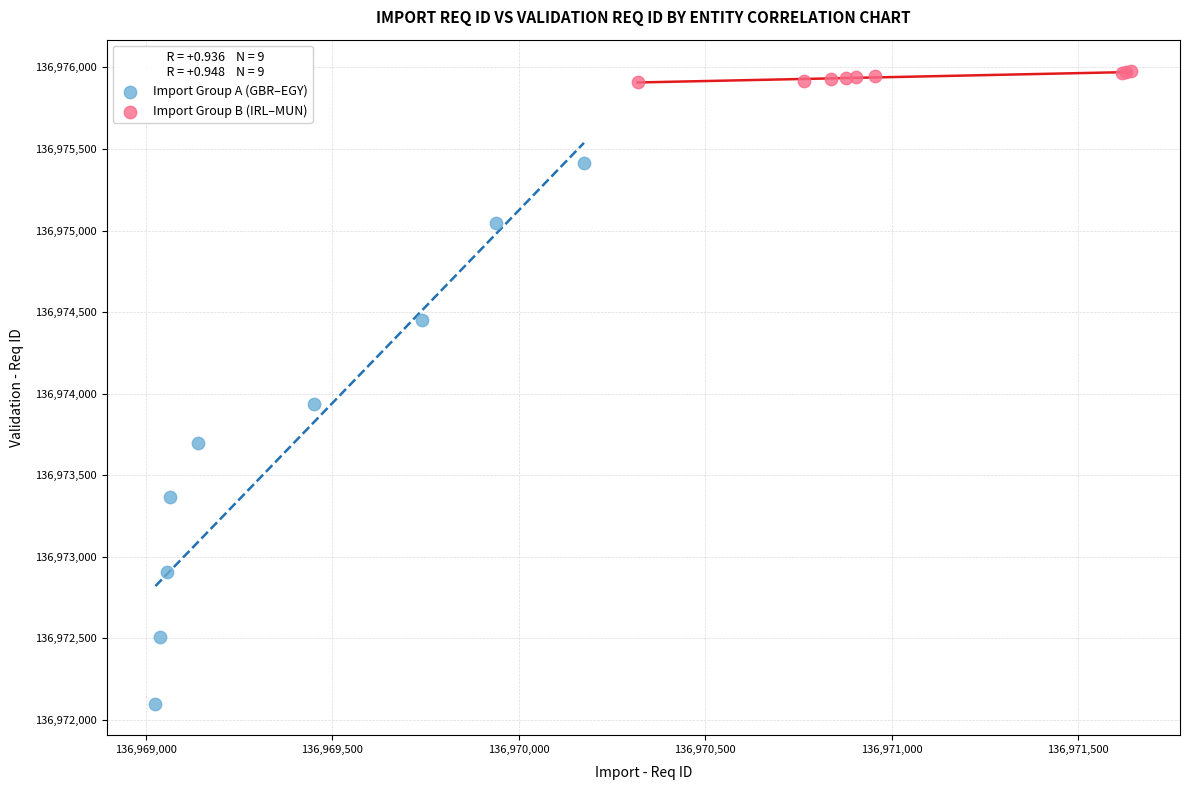

Which series has the largest Y range (max minus min)?

Import Group A (GBR–EGY)